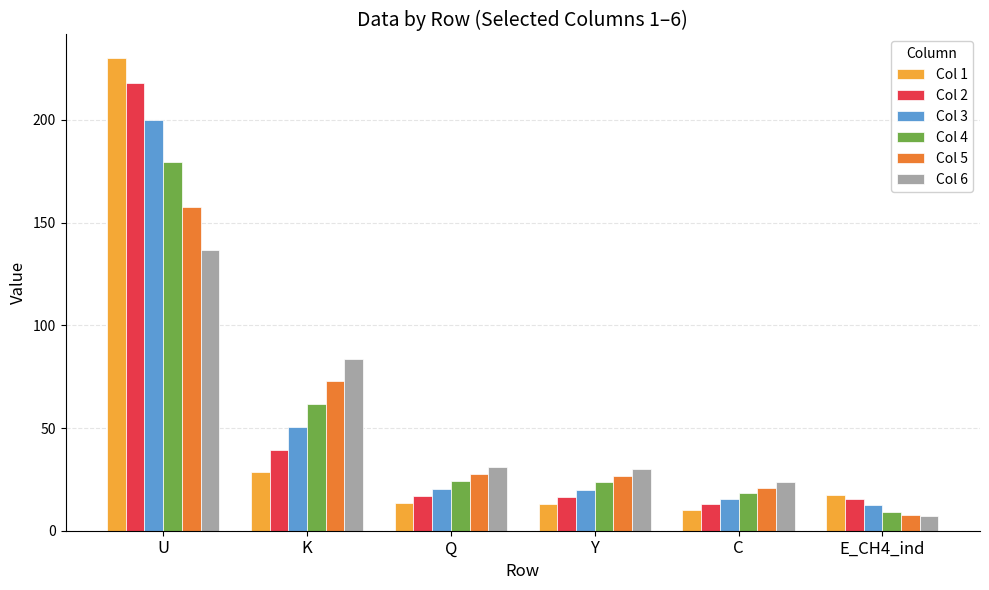

What is the difference between the highest and lowest values at E_CH4_ind?

10.3